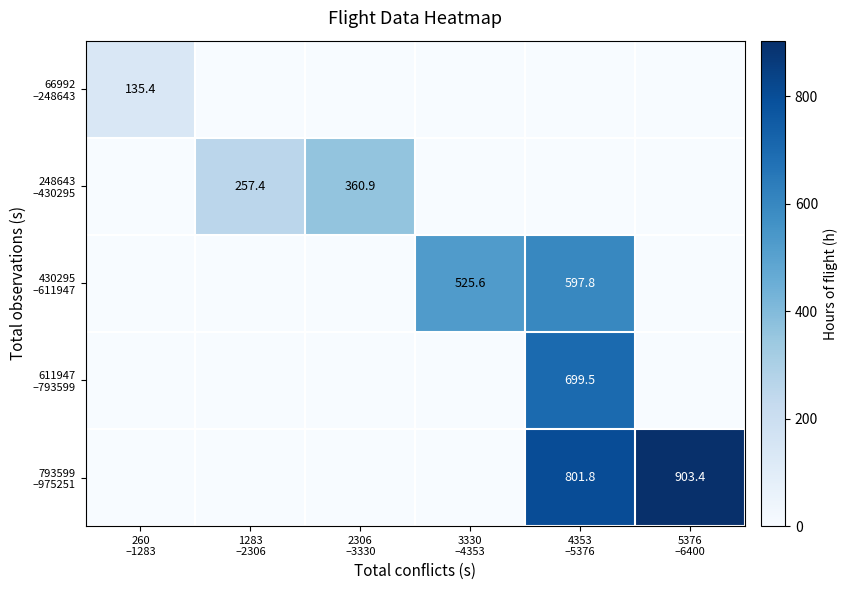

At which label is 66992 –248643 closest to 67?

1283 –2306